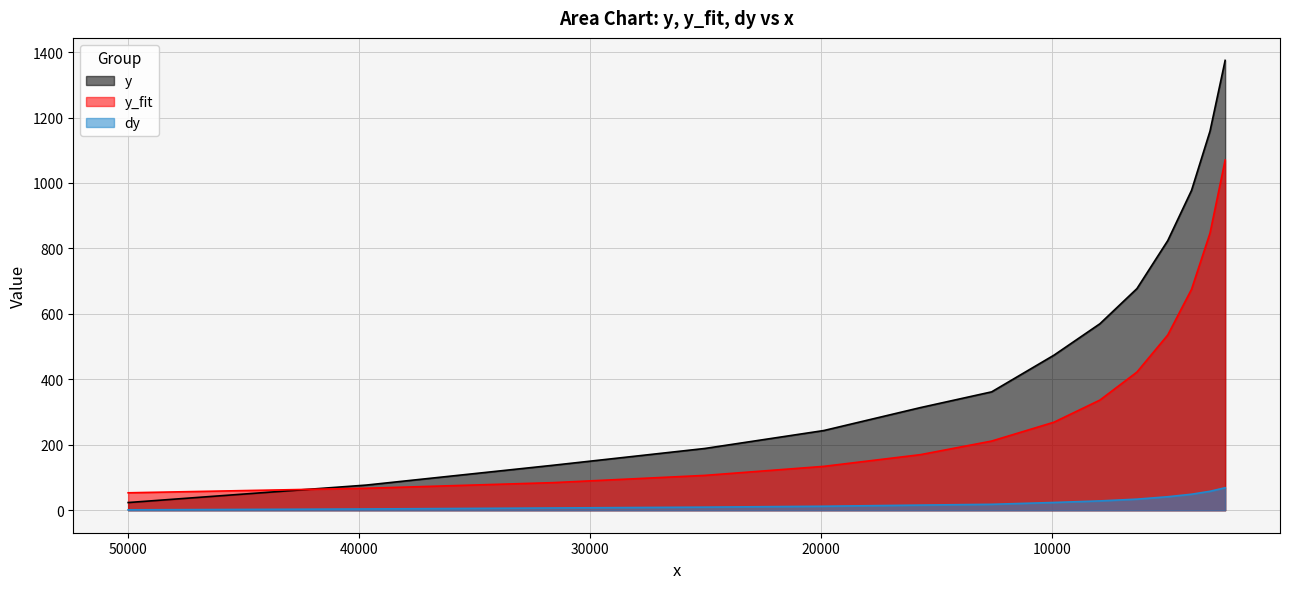

At 40000, list the series in order from largest to smallest.

y, y_fit, dy